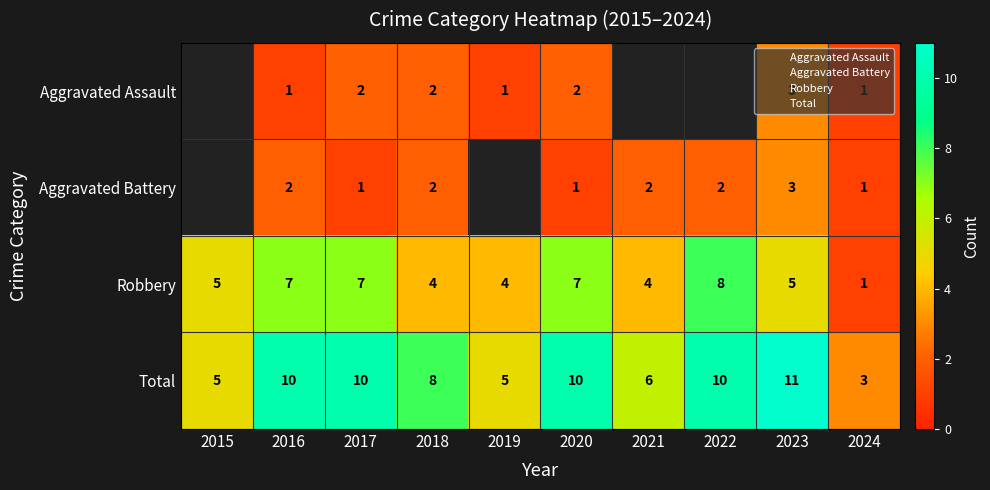

Count the Aggravated Battery values in the range 2 to 3.

5